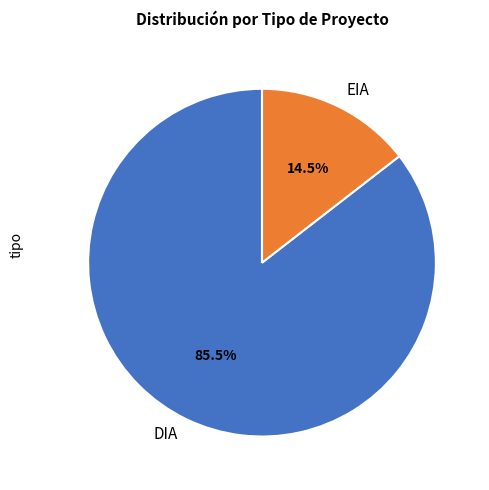

Approximately how many times larger is the value at DIA compared to EIA?

5.9